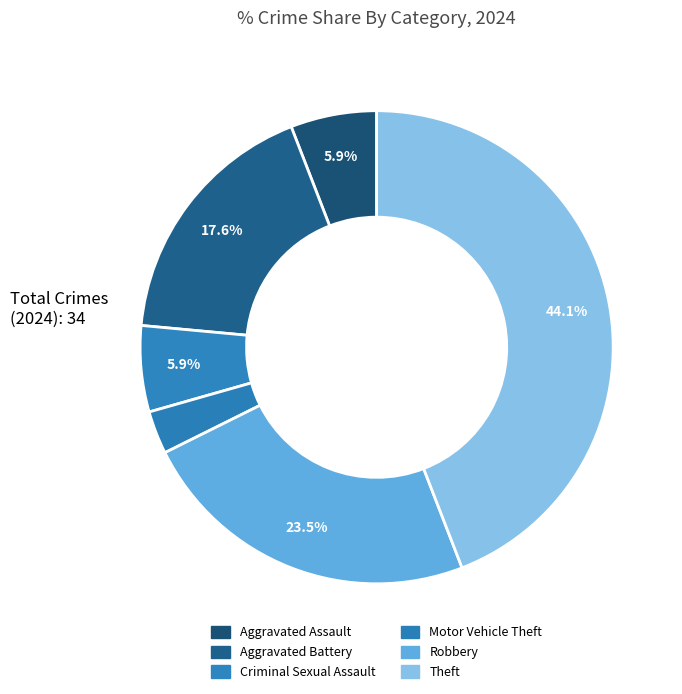

Count the number of slices in the pie.

6